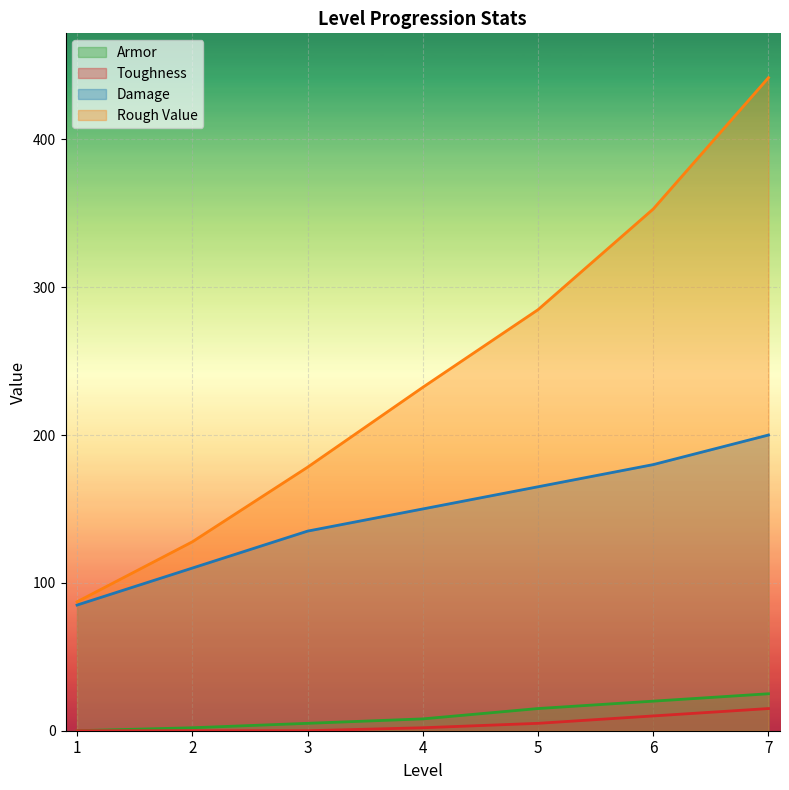

What is the spread (max minus min) of values at 3?

178.2